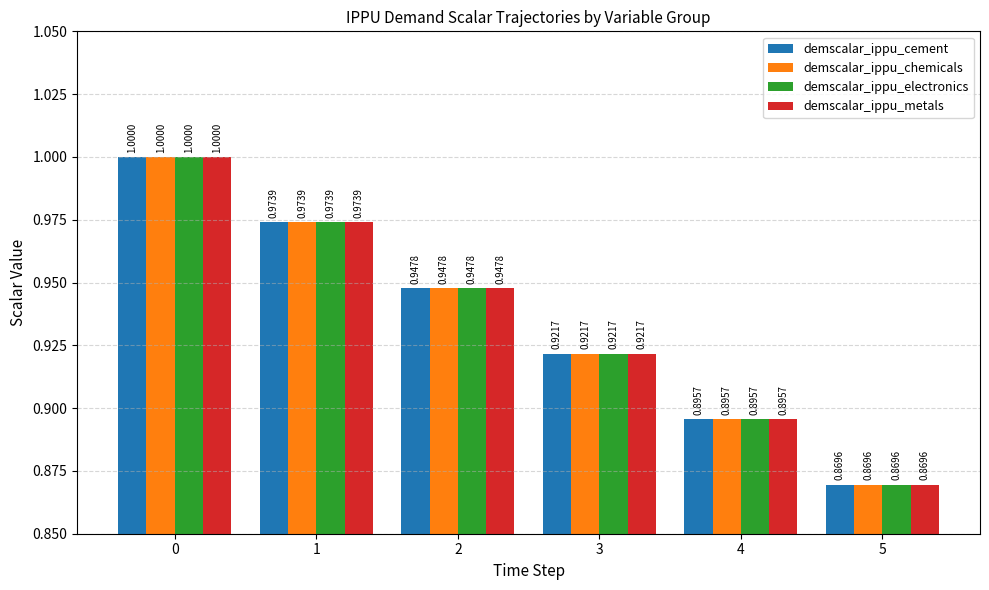

List the labels in order of demscalar_ippu_cement value, largest first.

0, 1, 2, 3, 4, 5